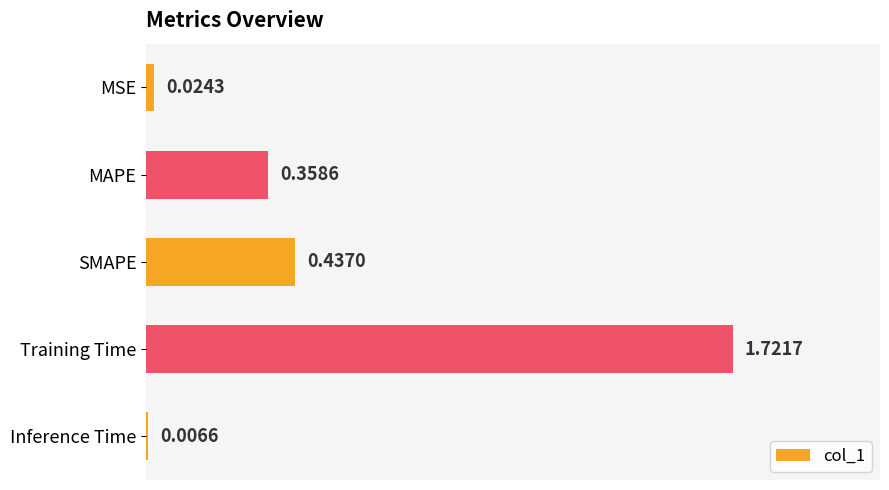

Between Training Time and Inference Time, which is larger?

Training Time